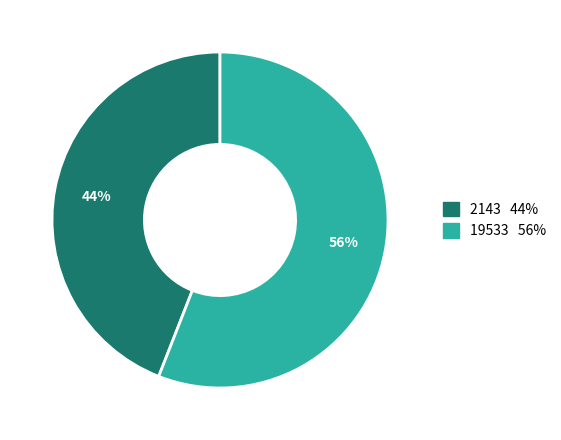

Does 19533 represent more than half of the total?

Yes